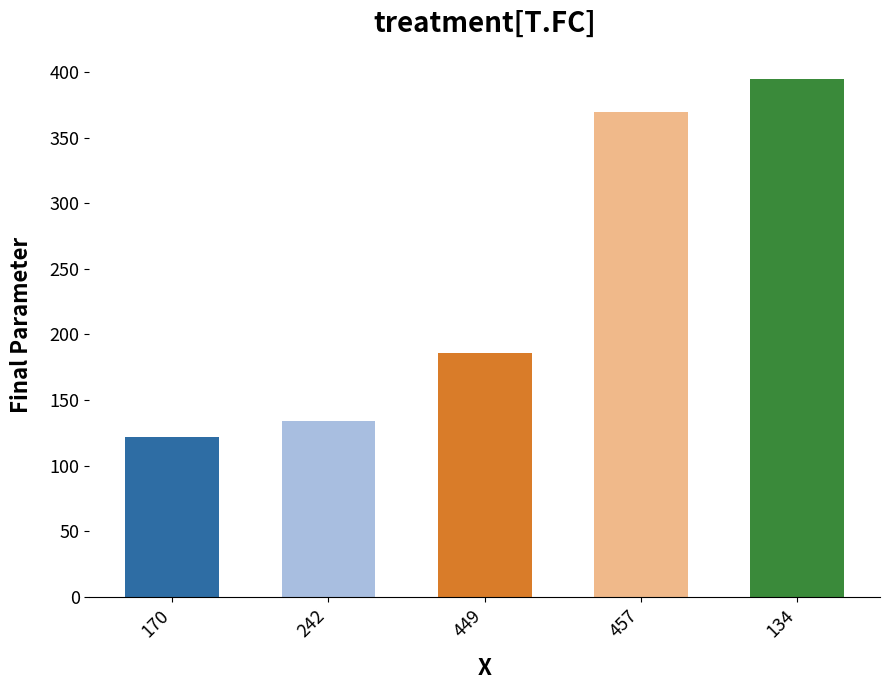

Reading left to right, extract all data points from this chart.

170=122	242=134	449=186	457=370	134=395